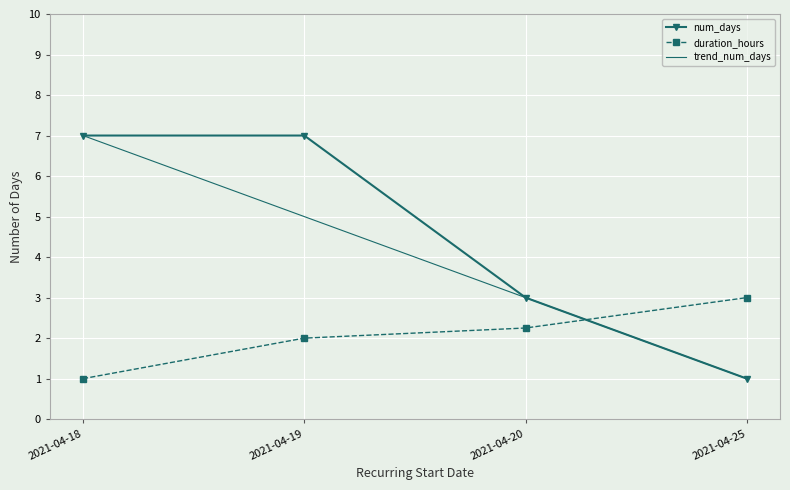

Where is the data nearest to the value 4?

2021-04-20